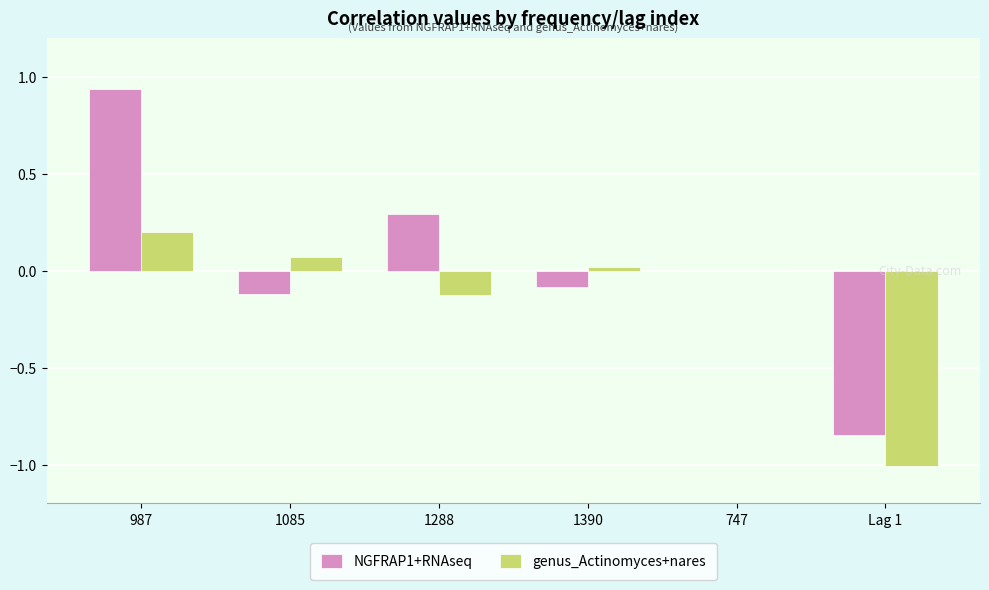

The value of genus_Actinomyces+nares at 747 is 0.0. True or false?

True